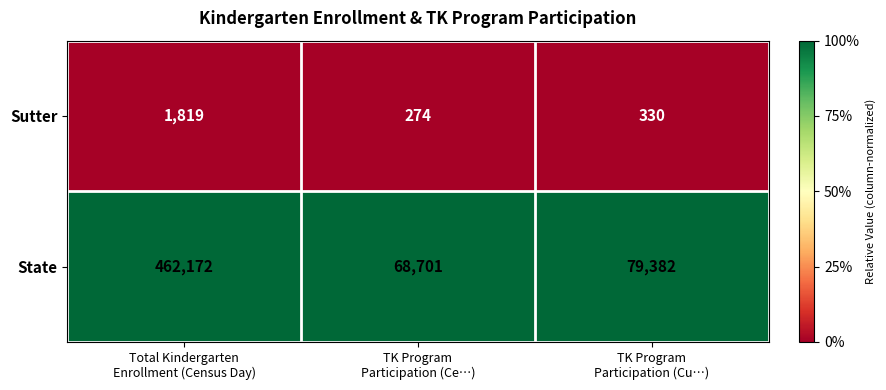

Which series has the largest total across all categories?

State